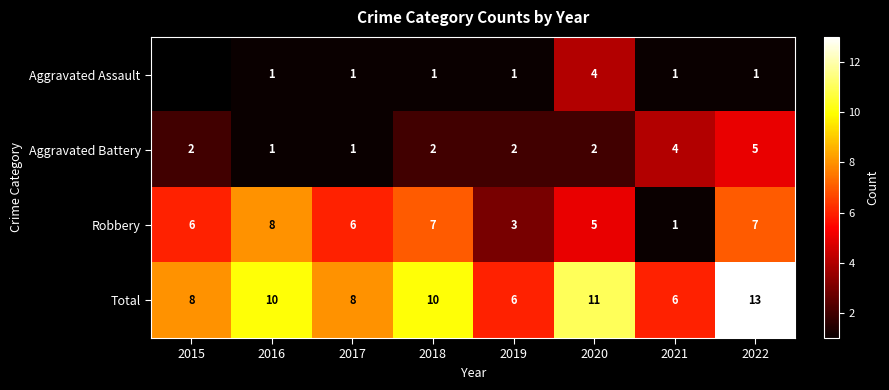

What is the highest value of the Aggravated Battery series?

5